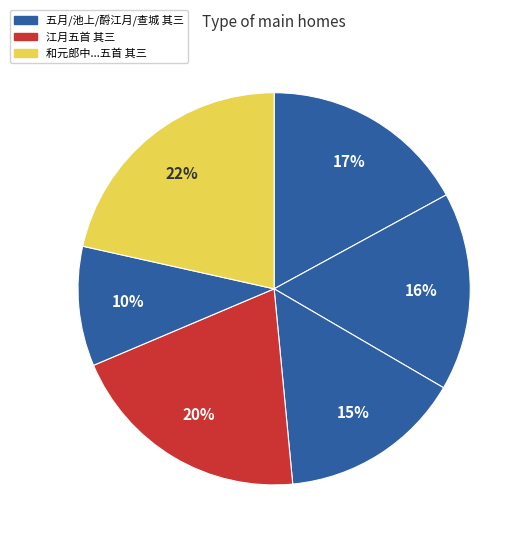

How many slices are in this pie chart?

6